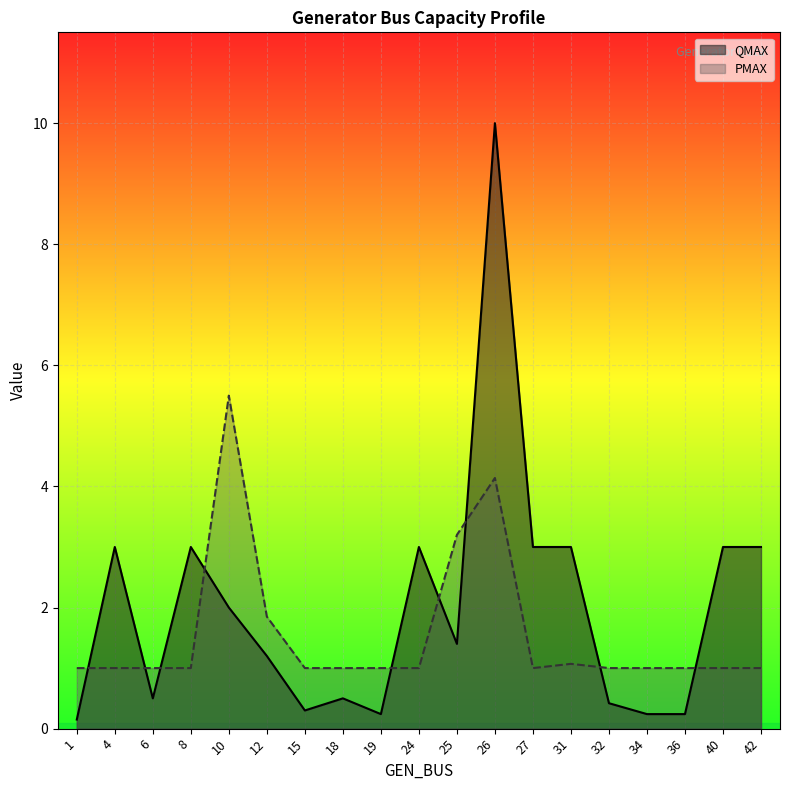

How many data points does each series have?

19